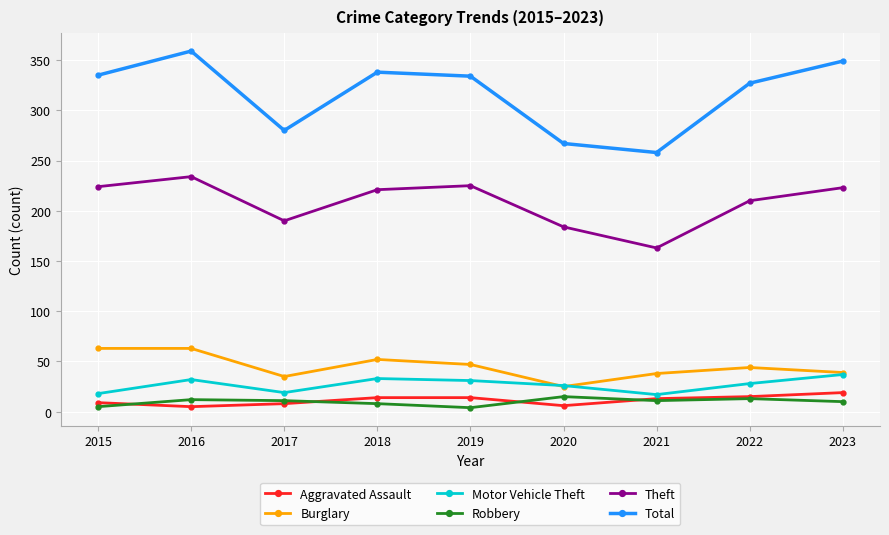

Where is the first local minimum for Total?

2017